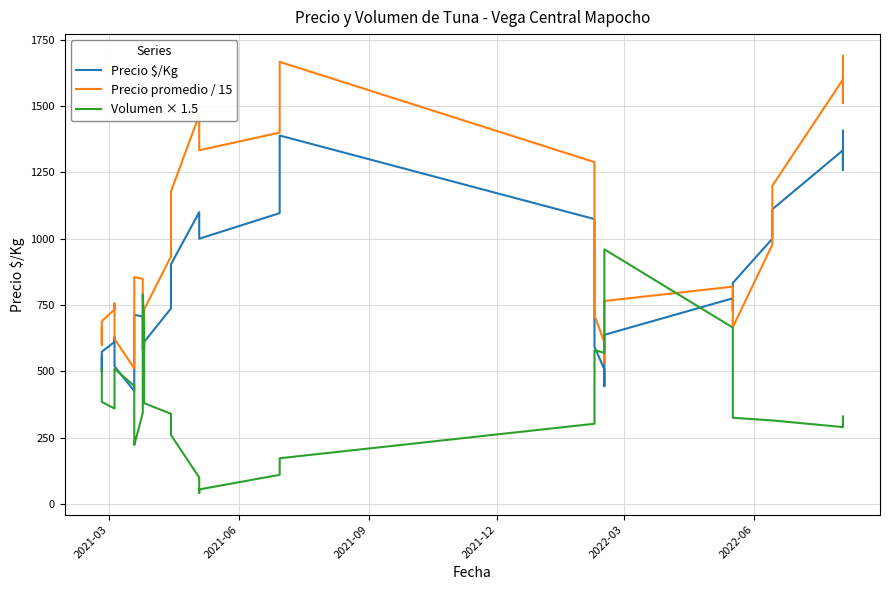

What is the difference between the maximum and minimum values in the Volumen × 1.5 series?

917.5